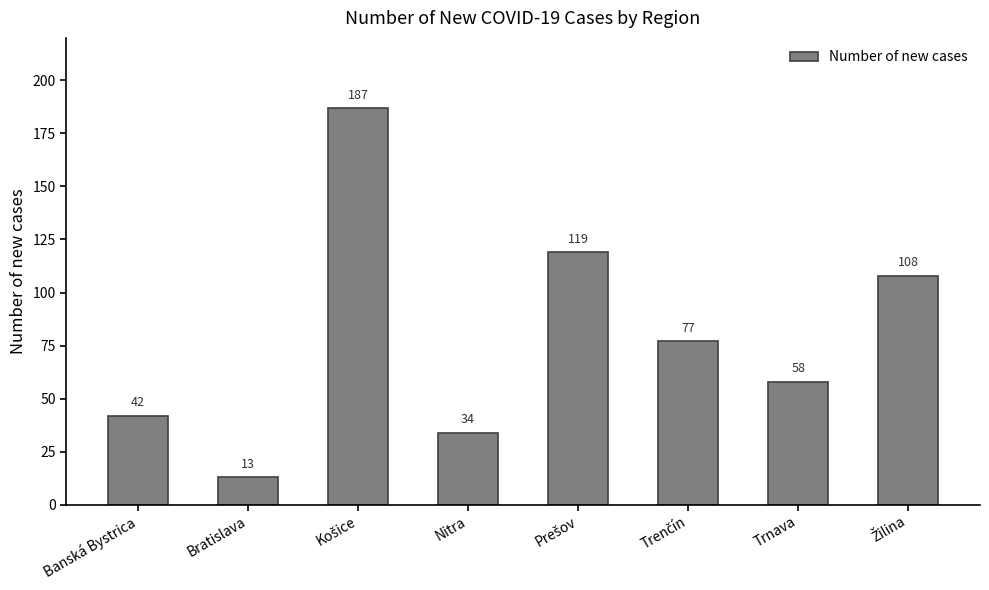

The chart shows a value of 59 at Banská Bystrica. True or false?

False